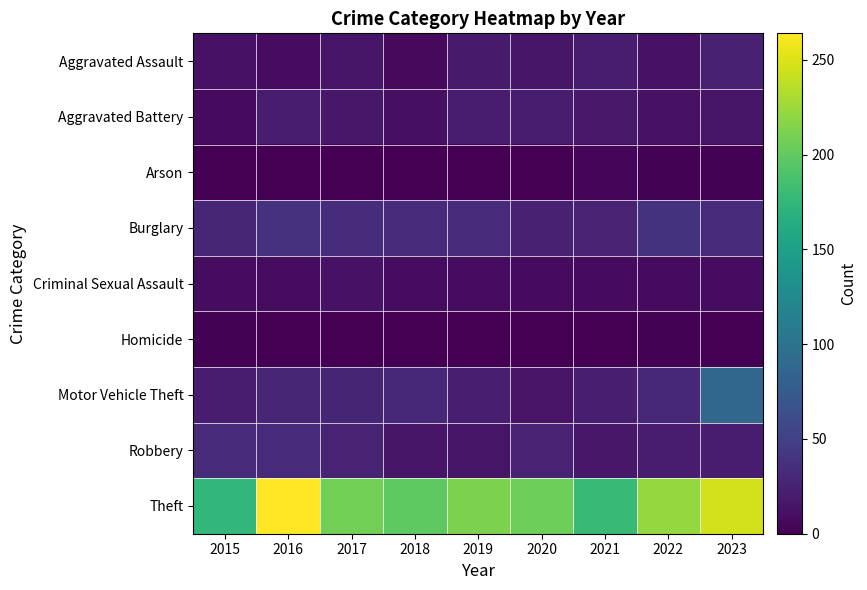

How many data points does each series have?

9